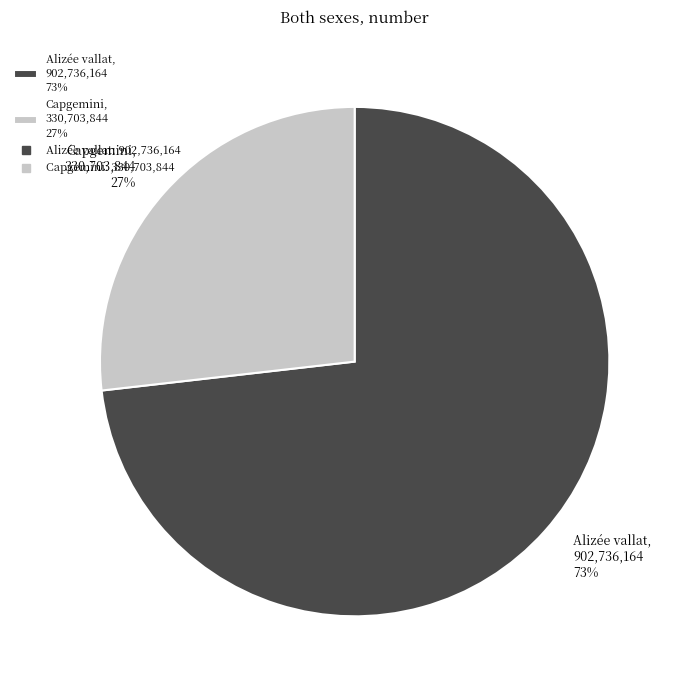

True or false: Capgemini accounts for 27% of the total.

True